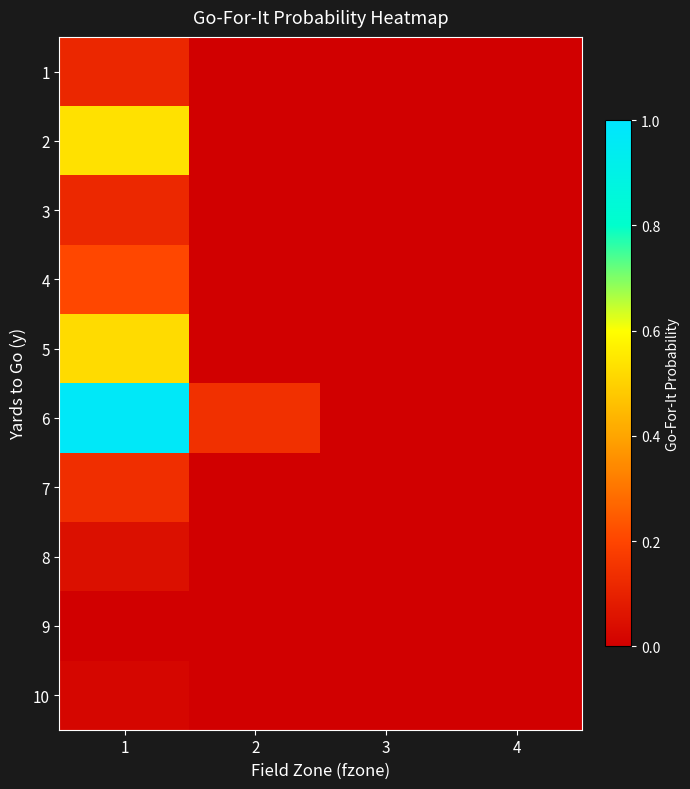

Between 1 and 2, which series saw the biggest shift?

6